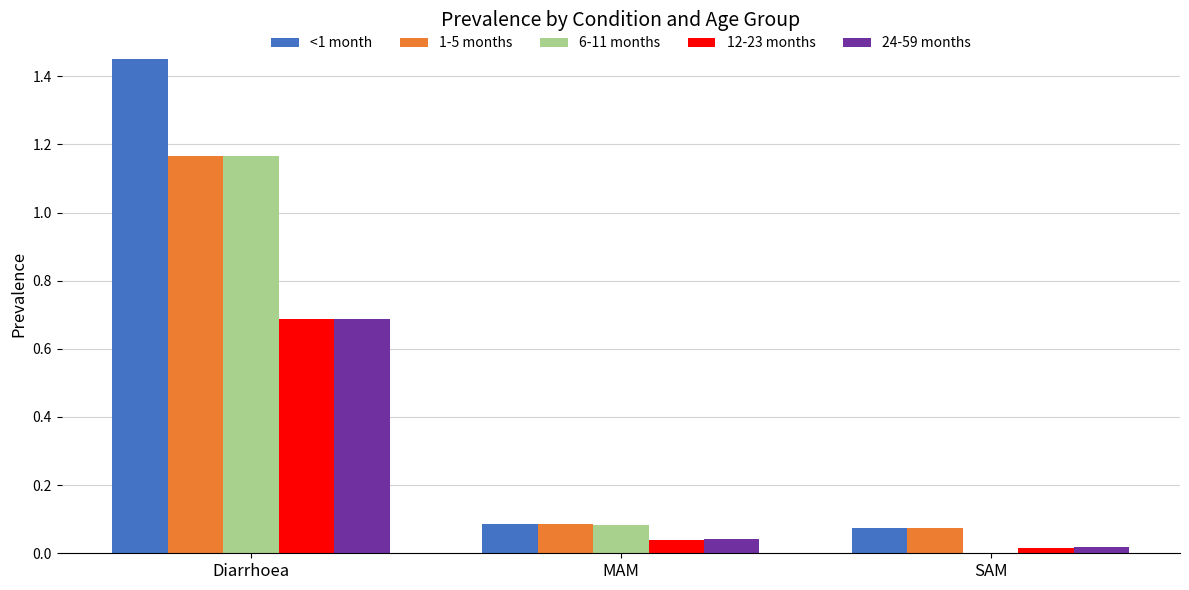

Does the chart contain stacked bars?

No